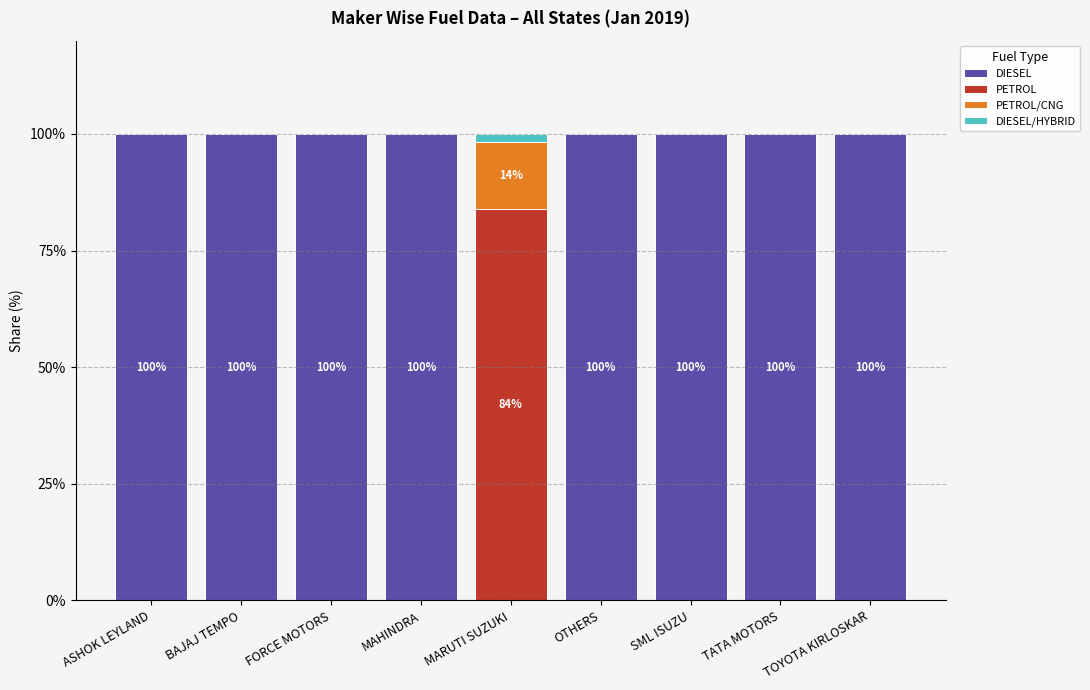

The value of DIESEL at SML ISUZU is 100.0. True or false?

True